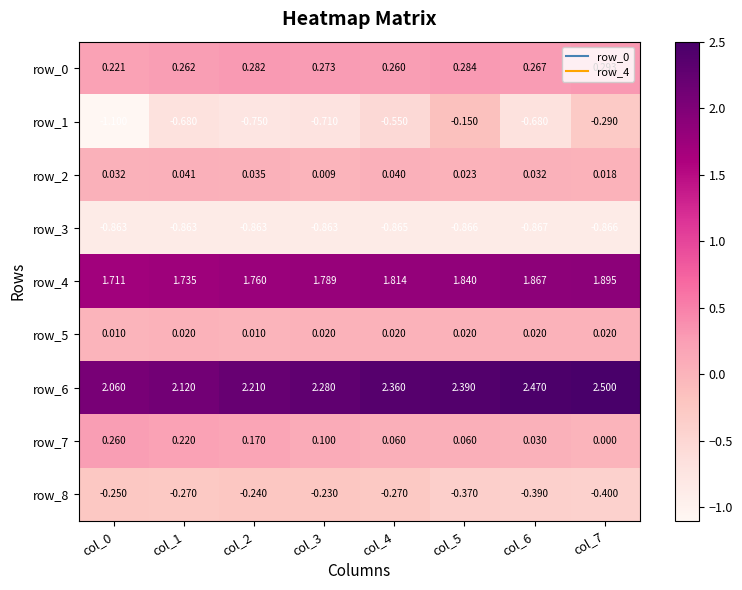

What is the sum of the row_2 values at col_4 and col_1?

0.1